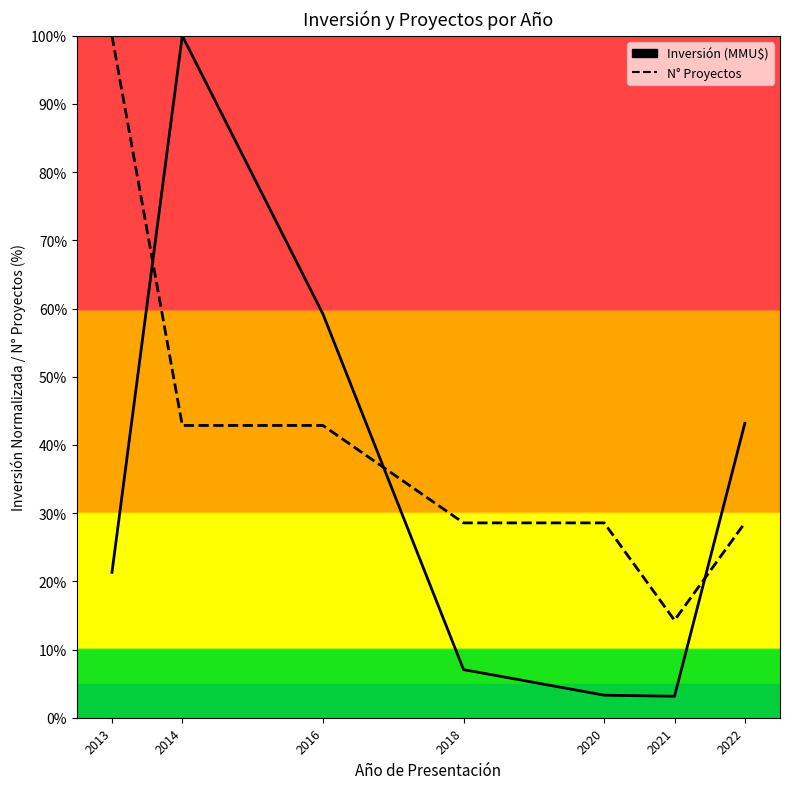

How many interior local valleys does the Inversión(MMU$) series have?

1